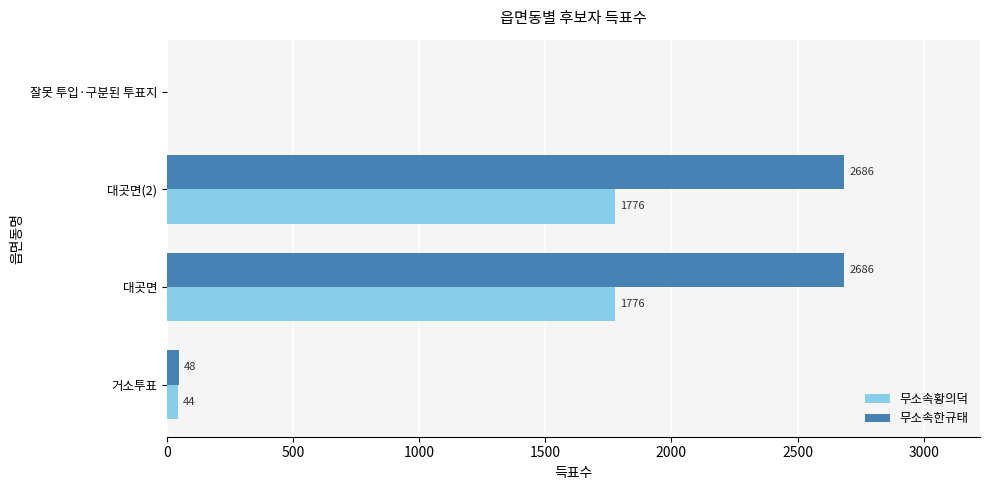

True or false: 무소속한규태 has a value of 48 at 거소투표.

True